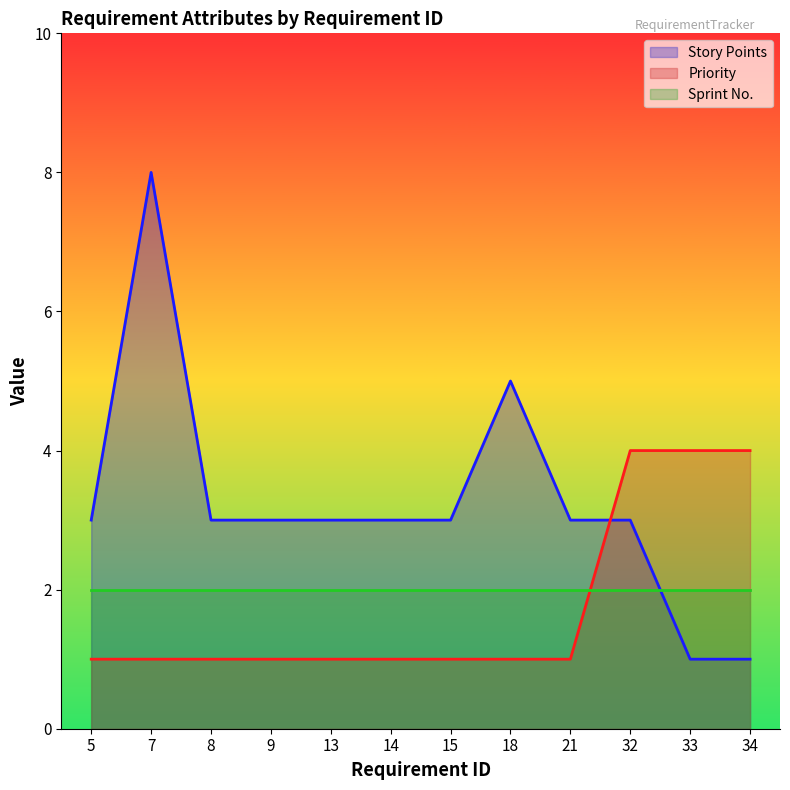

Read the Story Points value at 5.

3